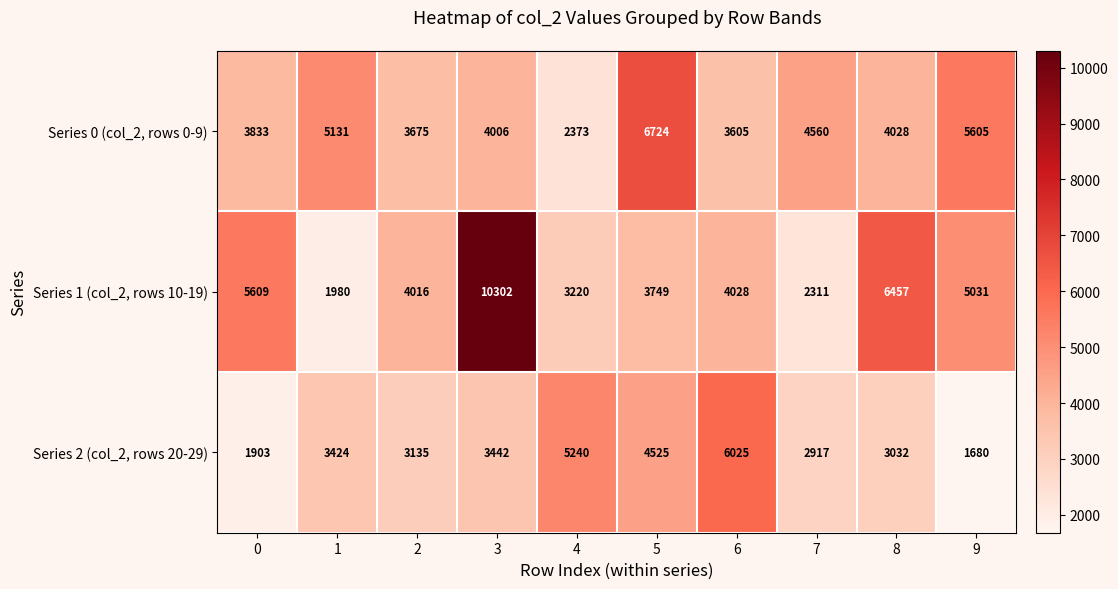

The value of Series 2 (col_2, rows 20-29) at 0 is 1903. True or false?

True